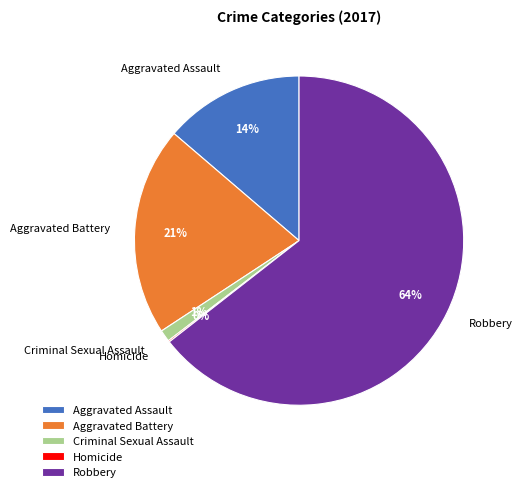

Which has a higher value, Robbery or Aggravated Battery?

Robbery